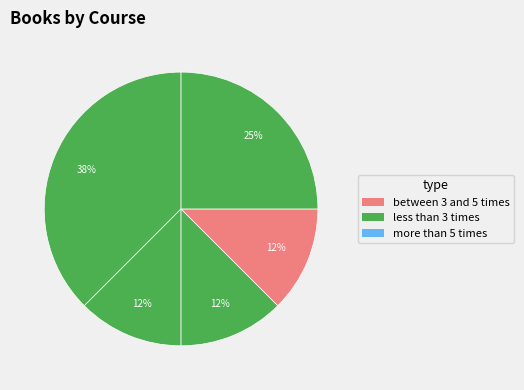

To the nearest percent, what is the difference between the largest and smallest slice percentages?

25%